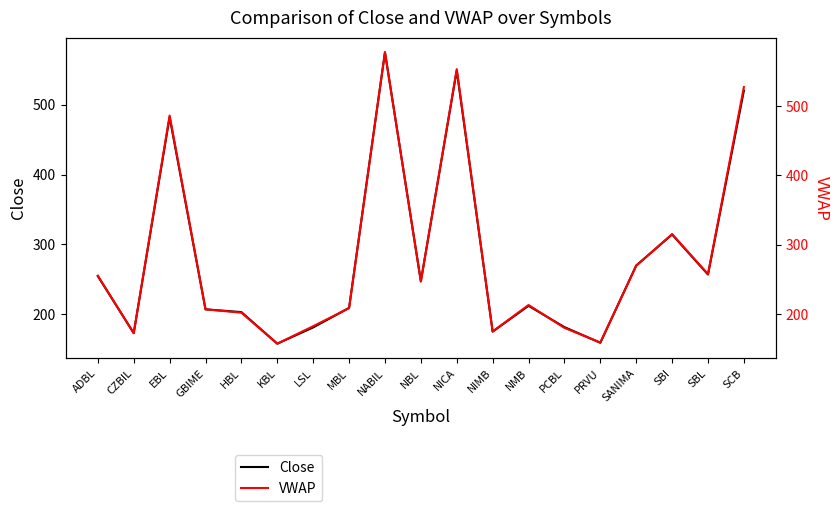

Which series has the largest total across all categories?

VWAP